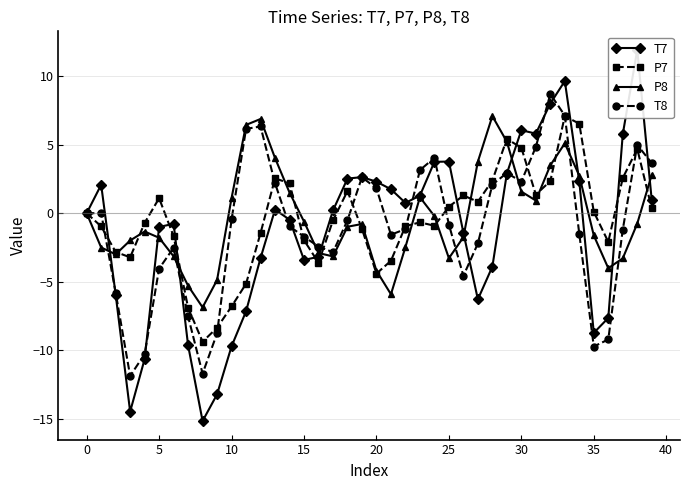

At how many categories does at least one series exceed 10?

1